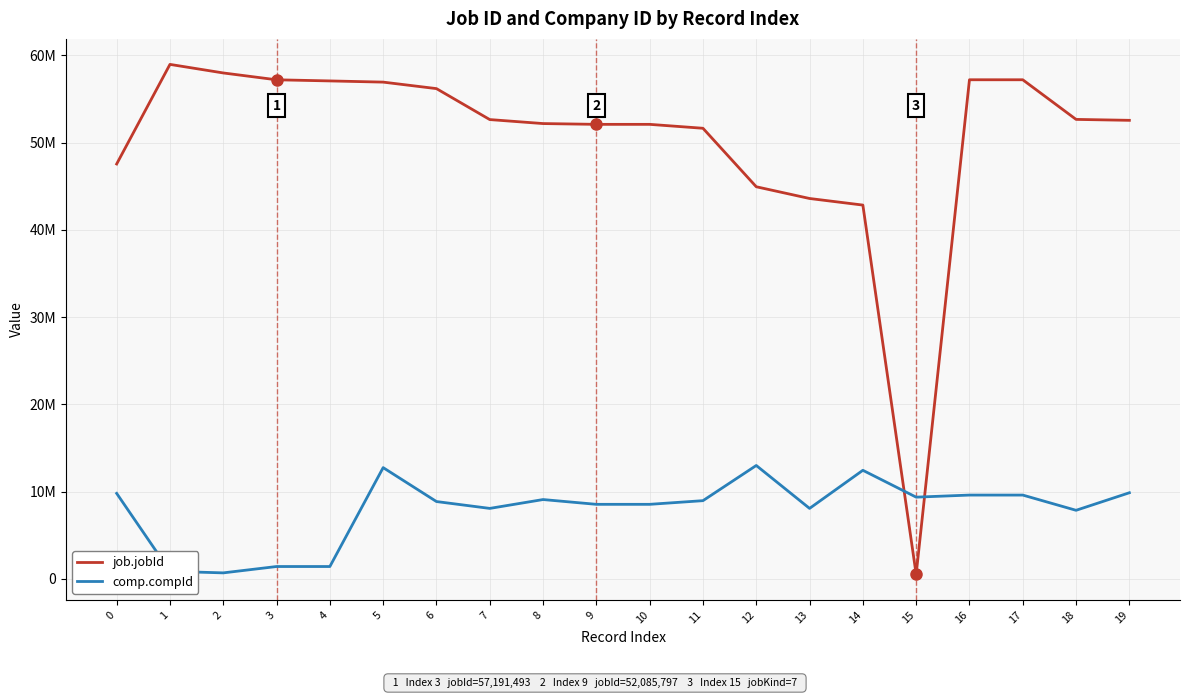

List the series in order of their overall mean, lowest first.

comp.compId, job.jobId